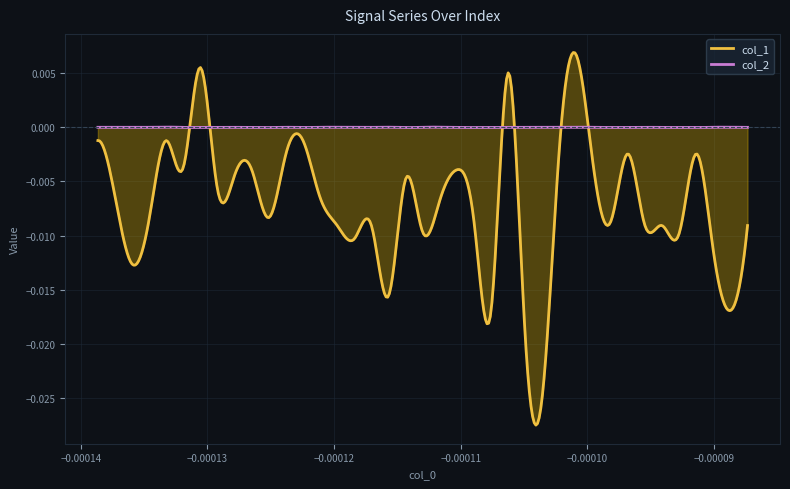

Which category has the highest value across all series?

28